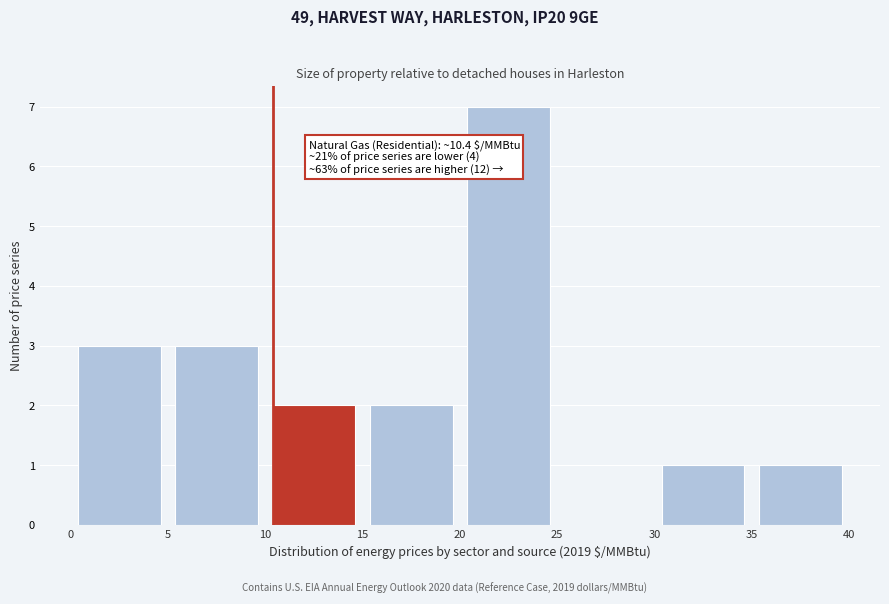

Which range on the x-axis has the tallest bar?

20 to 25